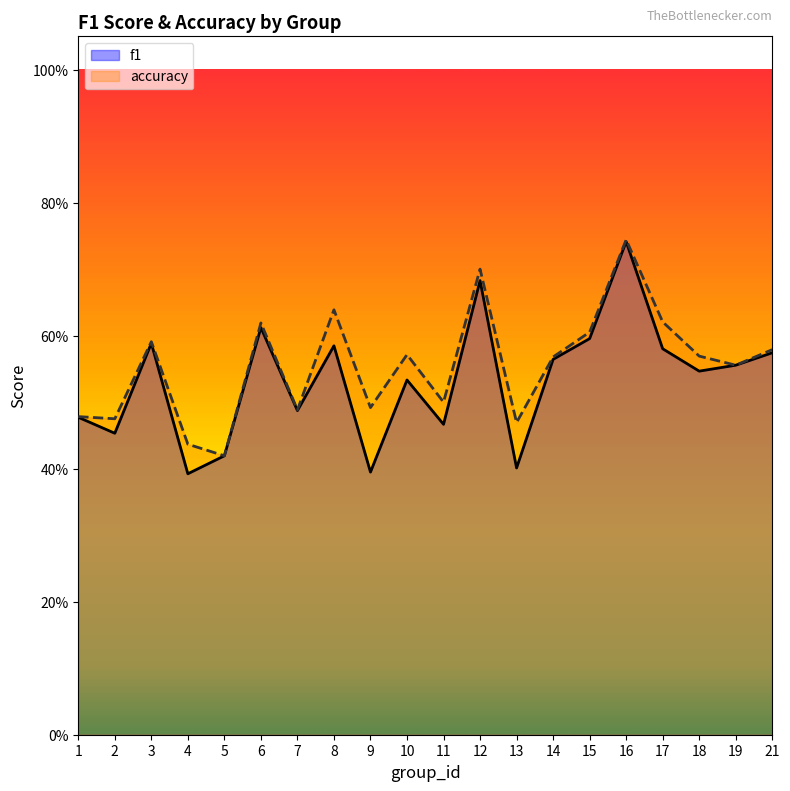

What is the total value across all series at 14?

1.1